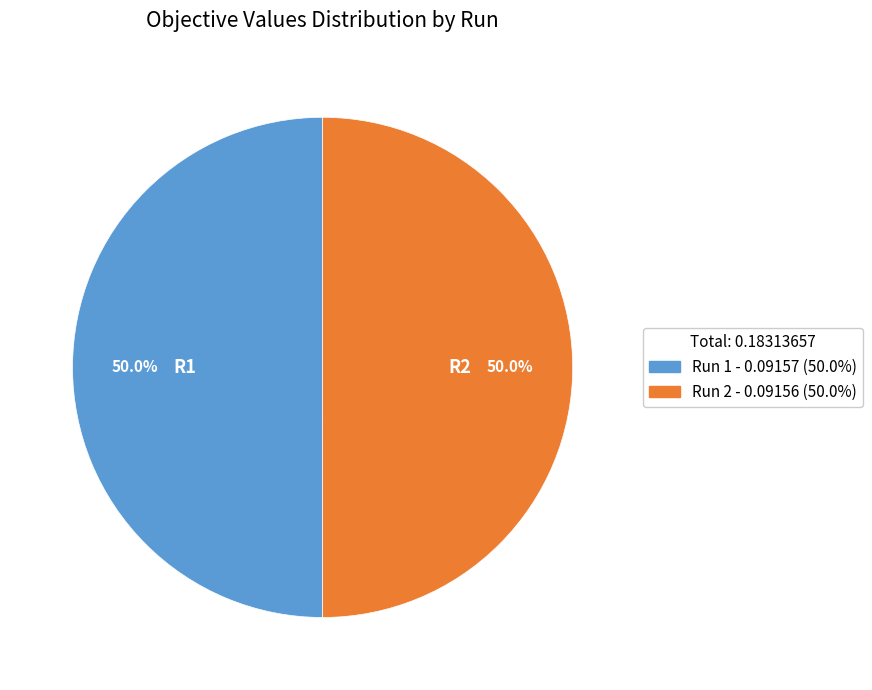

Combined, what portion of the pie is Run 2 and Run 1?

100.0%